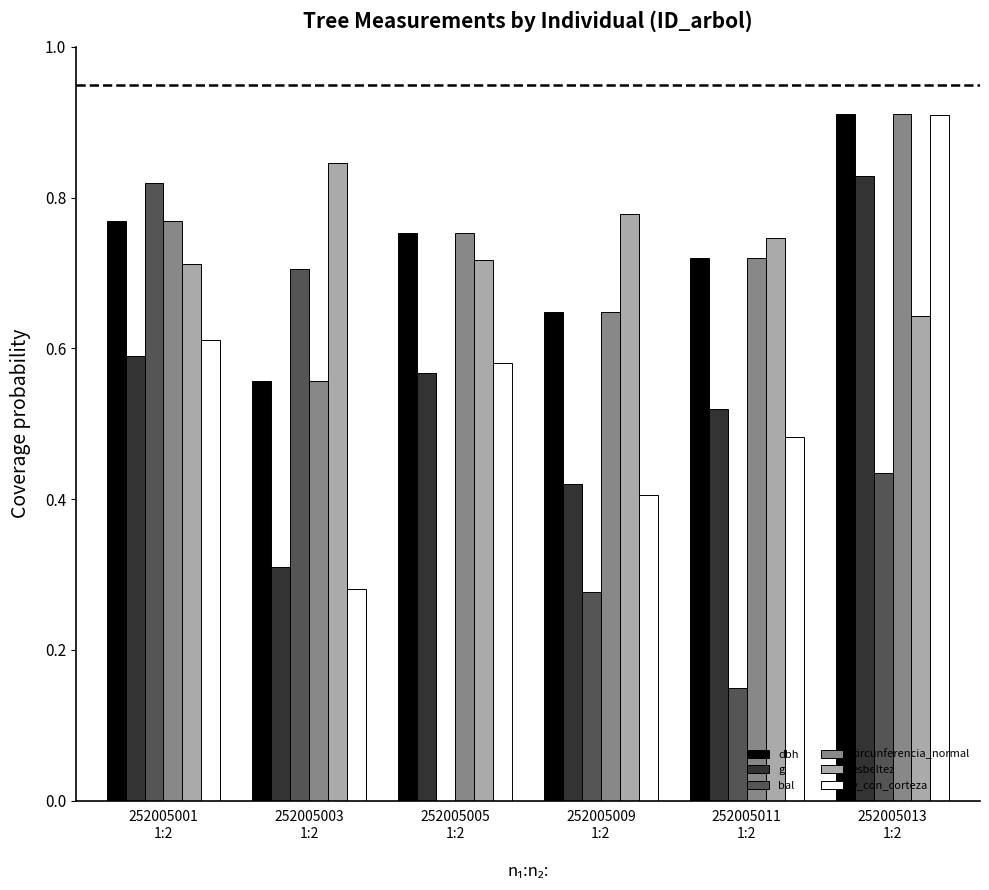

What is the sum of all bal values?

2.4